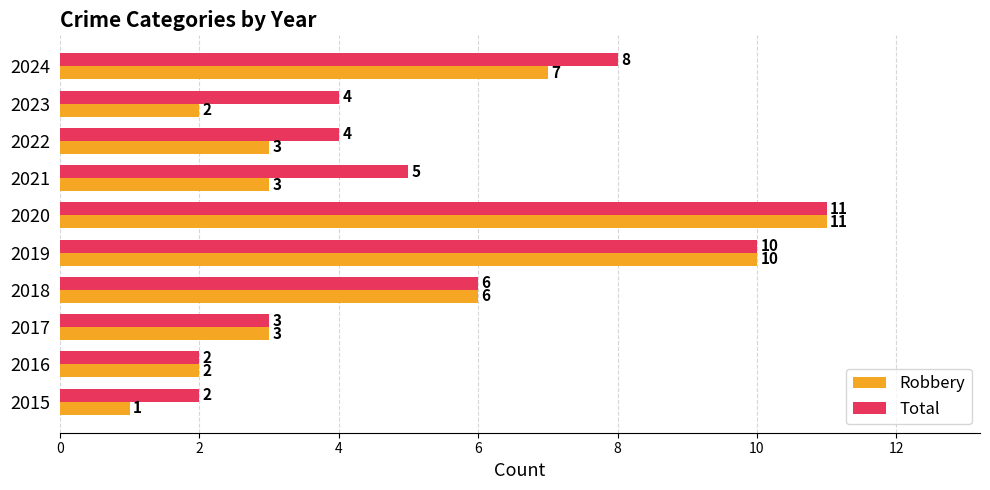

At which category does the chart reach its peak across all series?

2020